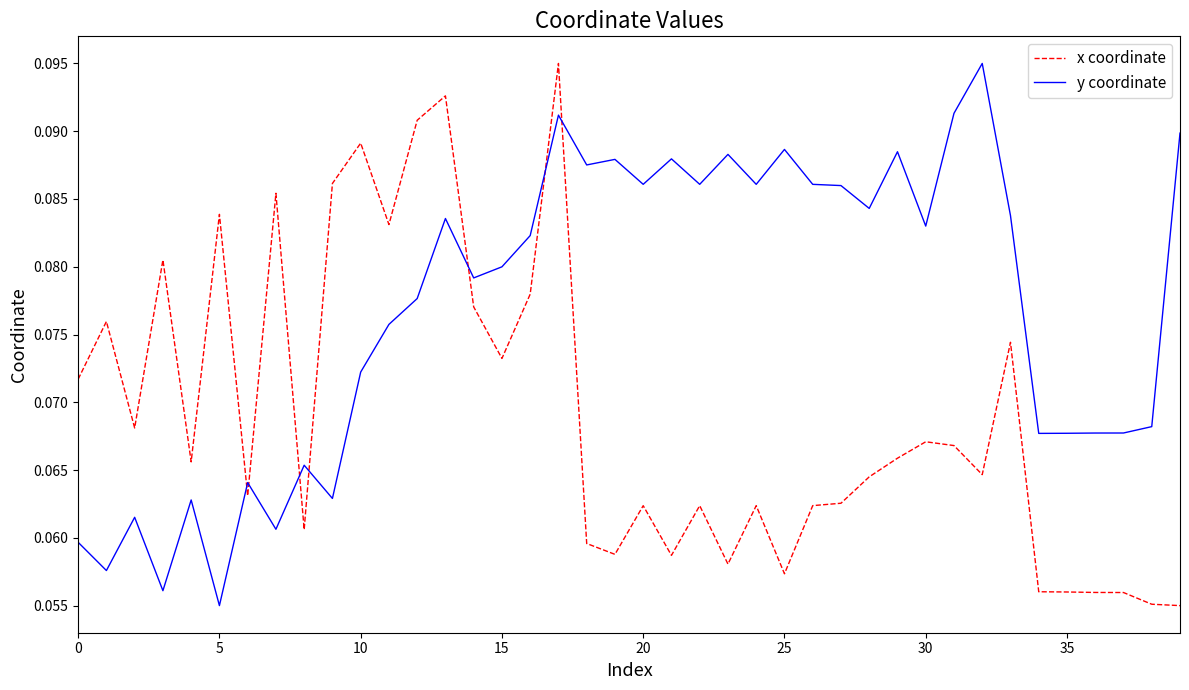

How many times do y coordinate and x coordinate cross each other?

7